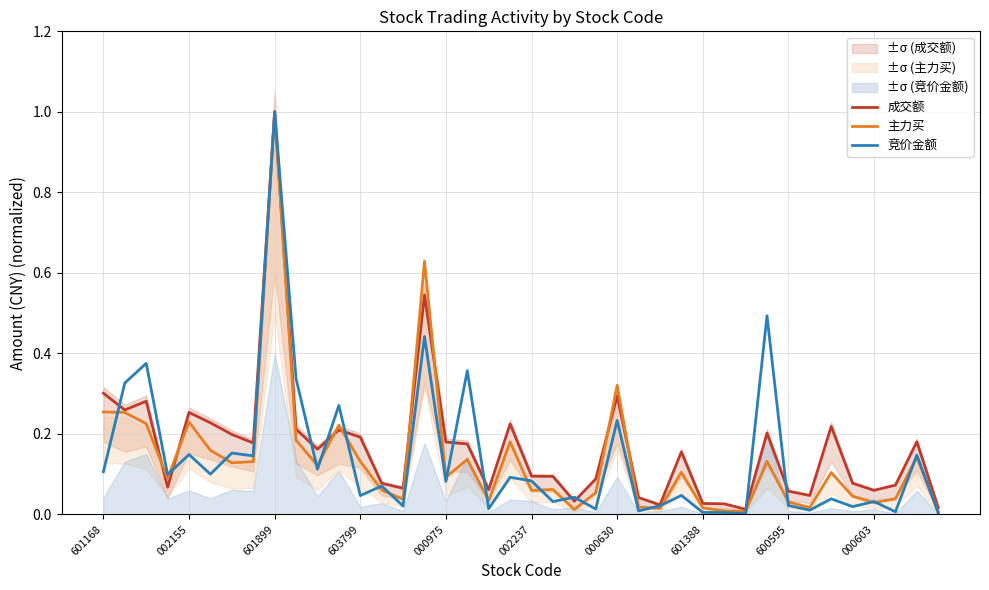

True or false: 成交额 has a value of 0.2 at 603799.

True